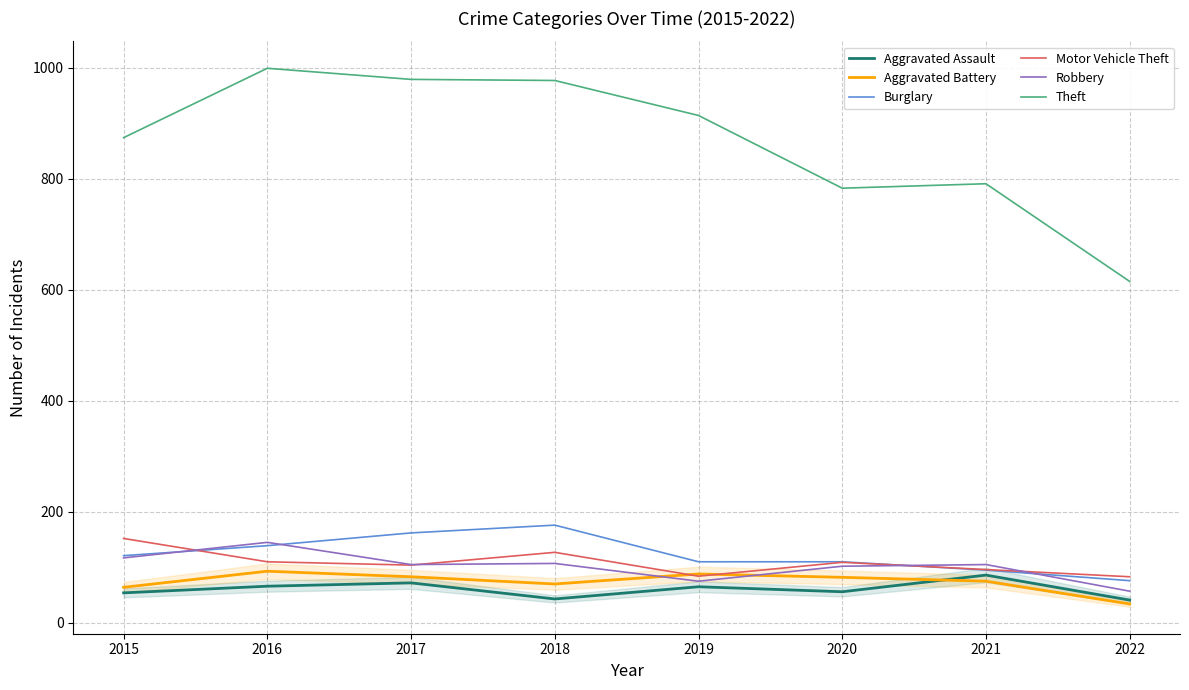

What is the sum of the Burglary values at 2021 and 2019?

205